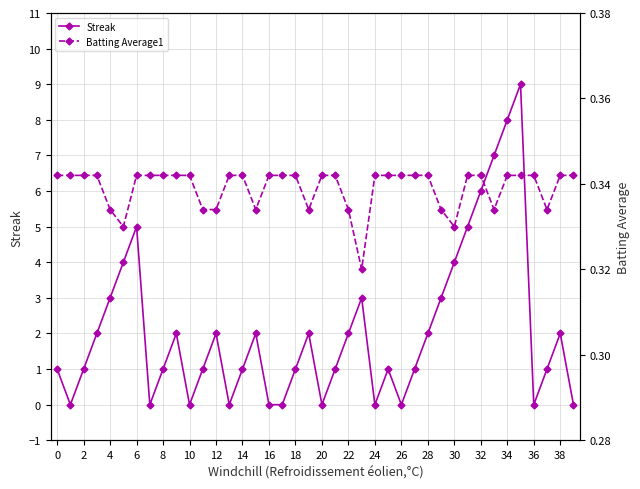

Which series has the widest spread of values?

Streak